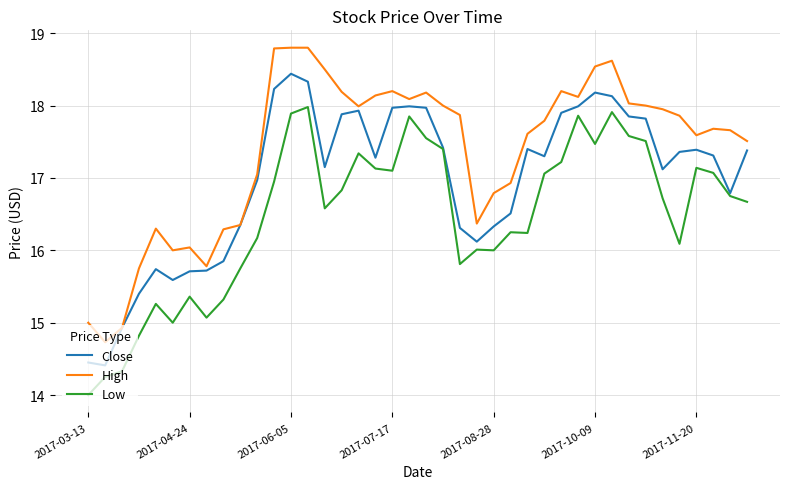

What is the minimum value for Close?

14.4